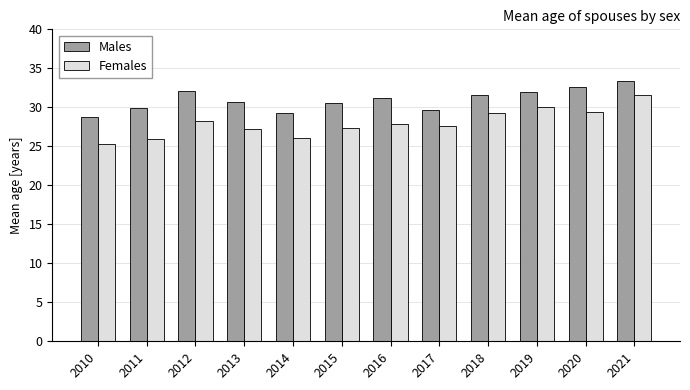

True or false: Females has a value of 28.2 at 2012.

True